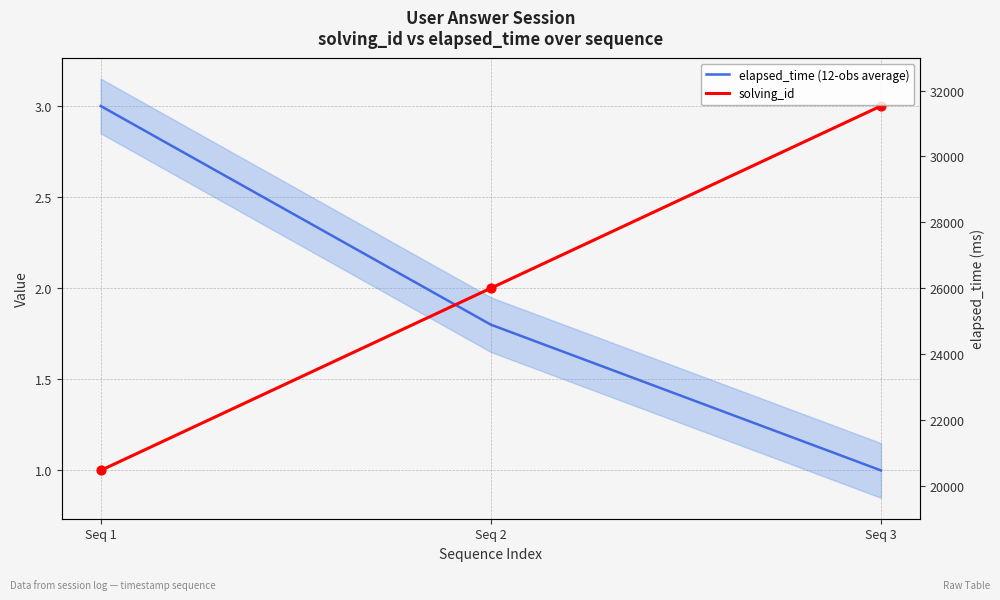

At how many categories does at least one series exceed 1?

3